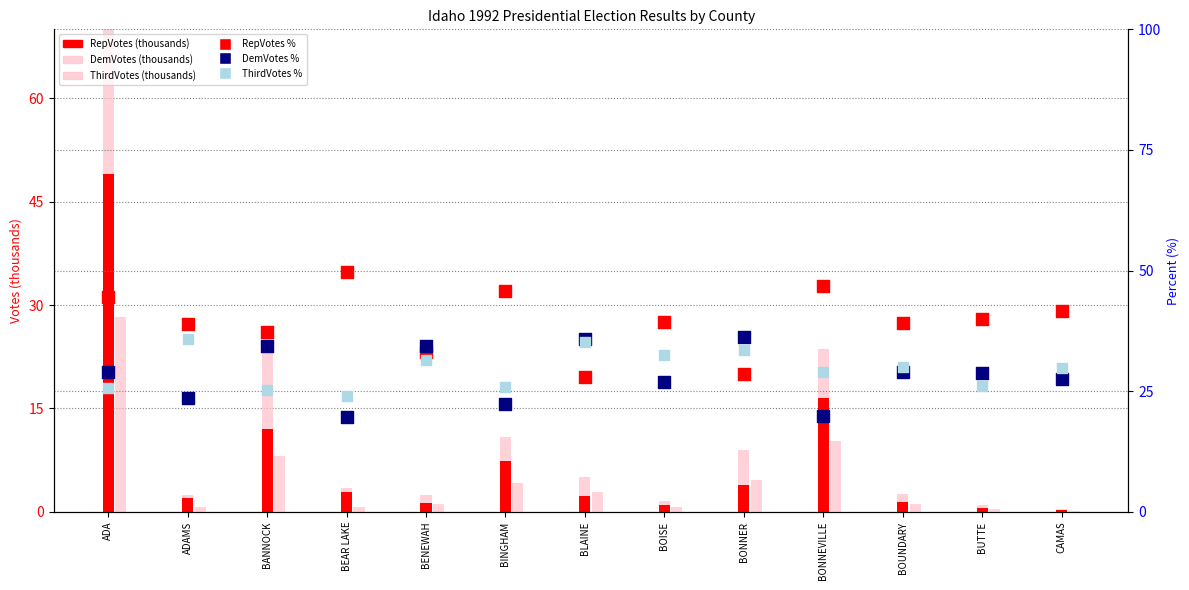

At which category is the sum across all series the highest?

ADA